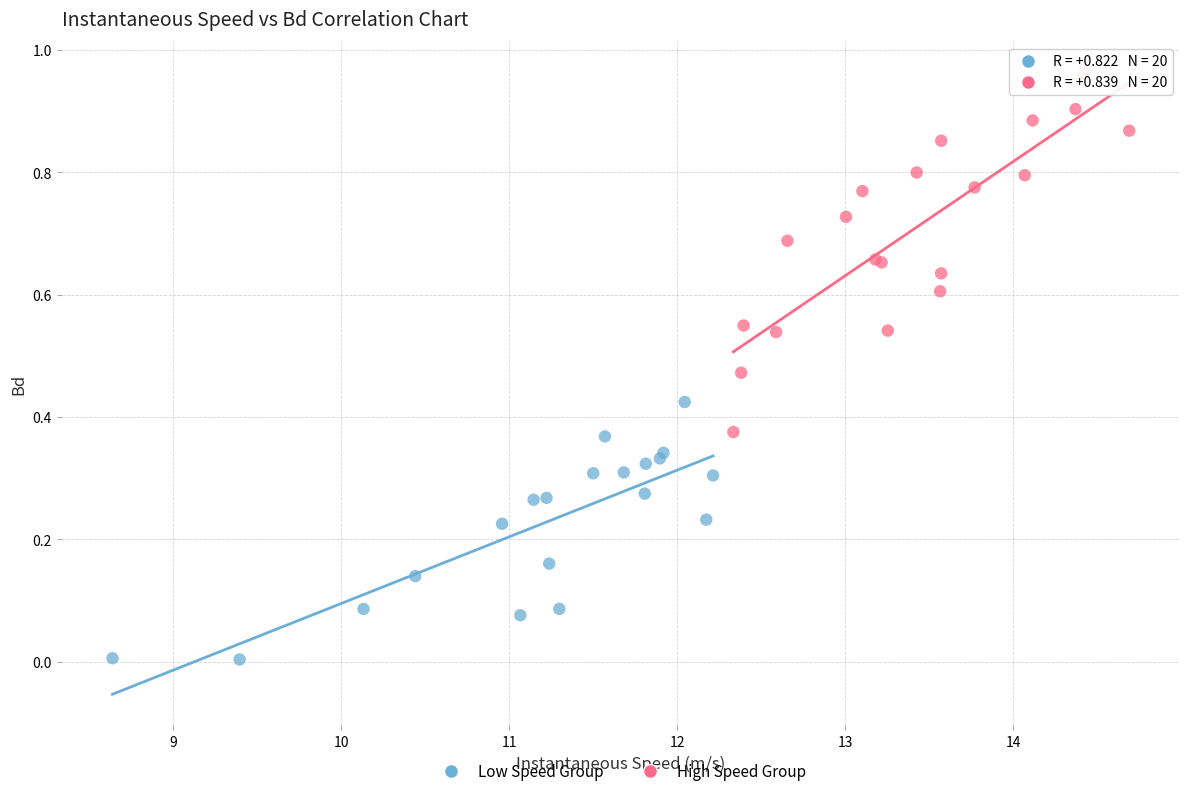

Which series reaches the minimum Y coordinate?

Low Speed Group